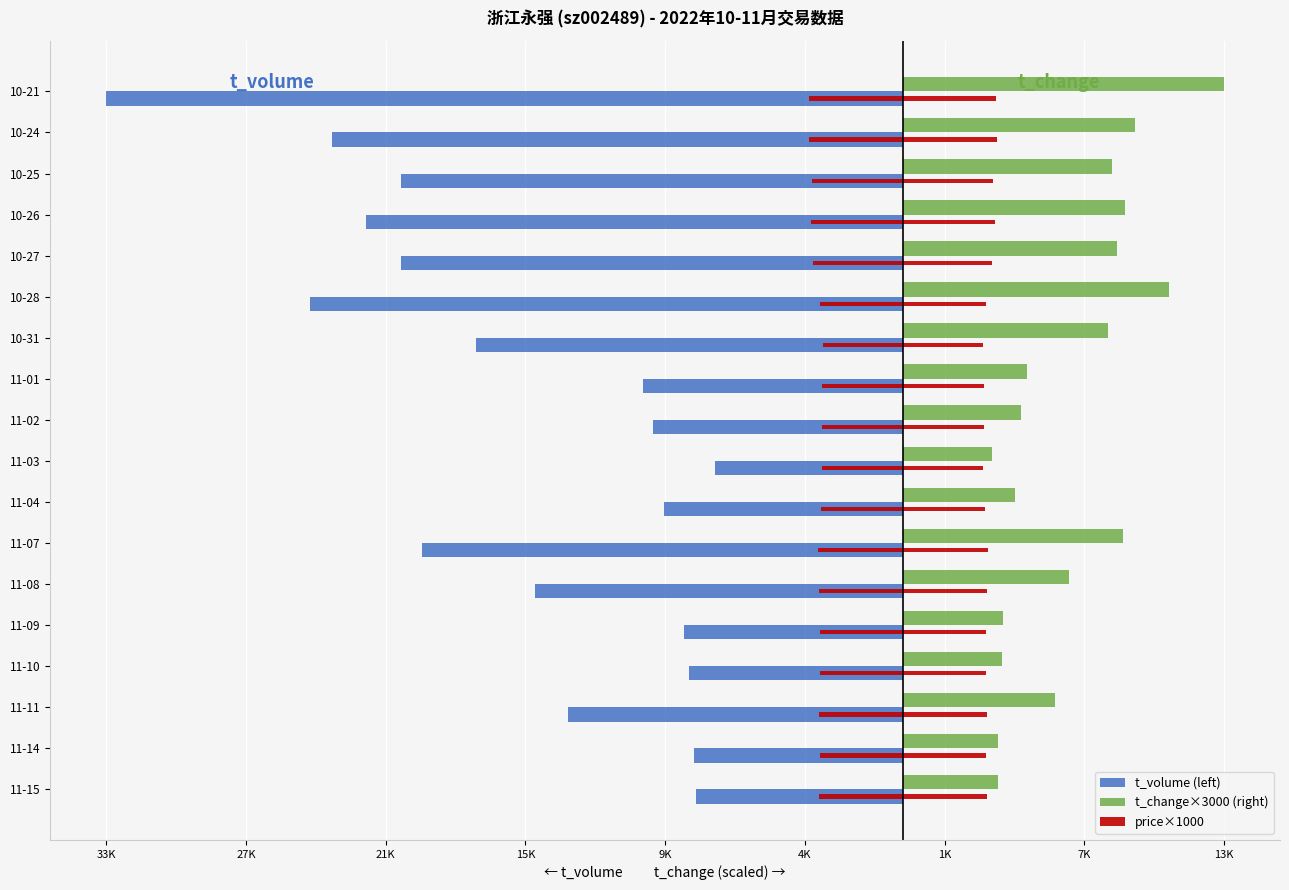

What is the minimum value for t_change×3000 (right)?

3720.0